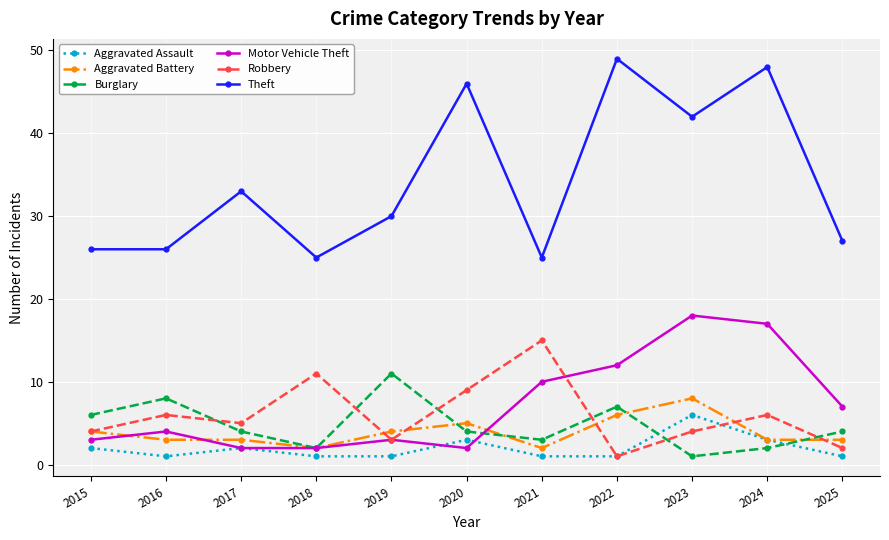

What is the value of the Aggravated Assault point at the 11th from the left?

1